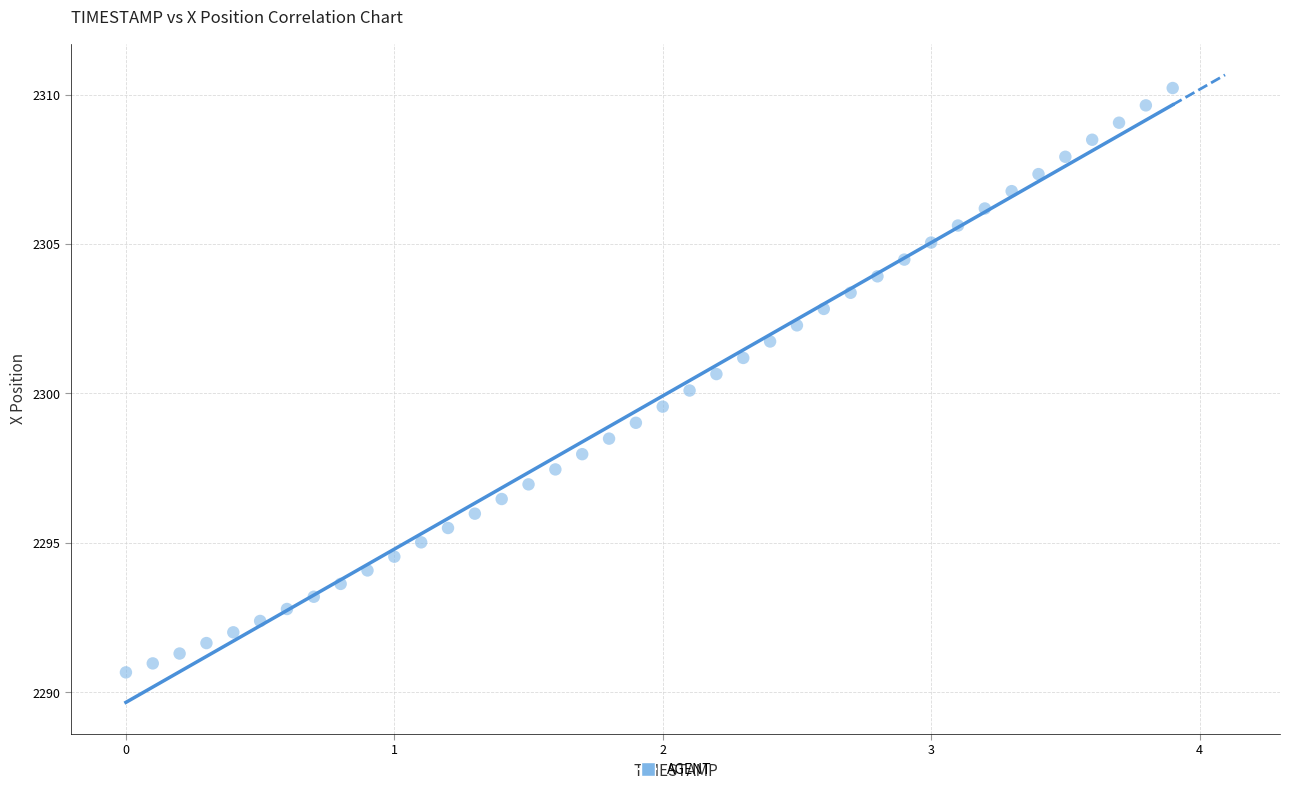

What is the range of X values (max minus min)?

3.9